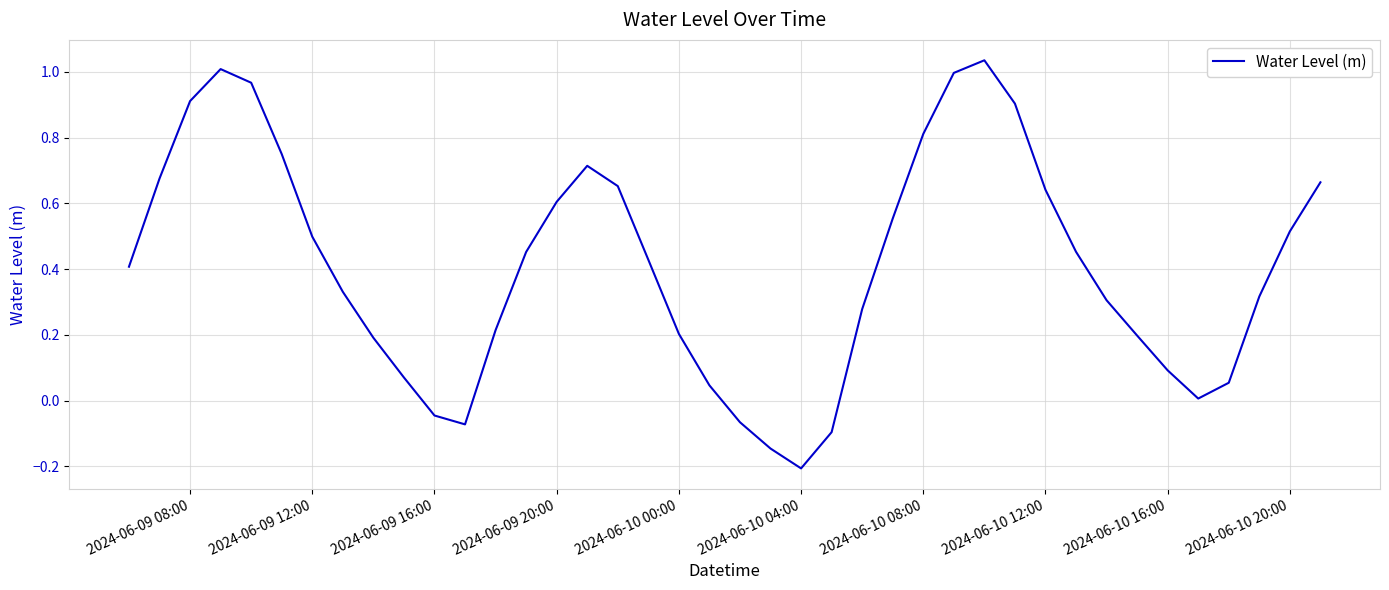

What is the difference between the maximum and minimum values?

1.2